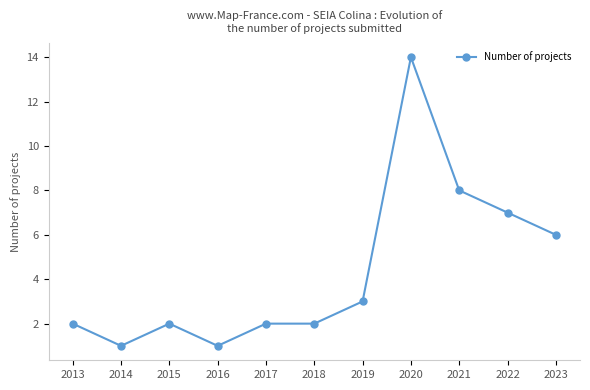

What is the minimum value shown in the chart?

1